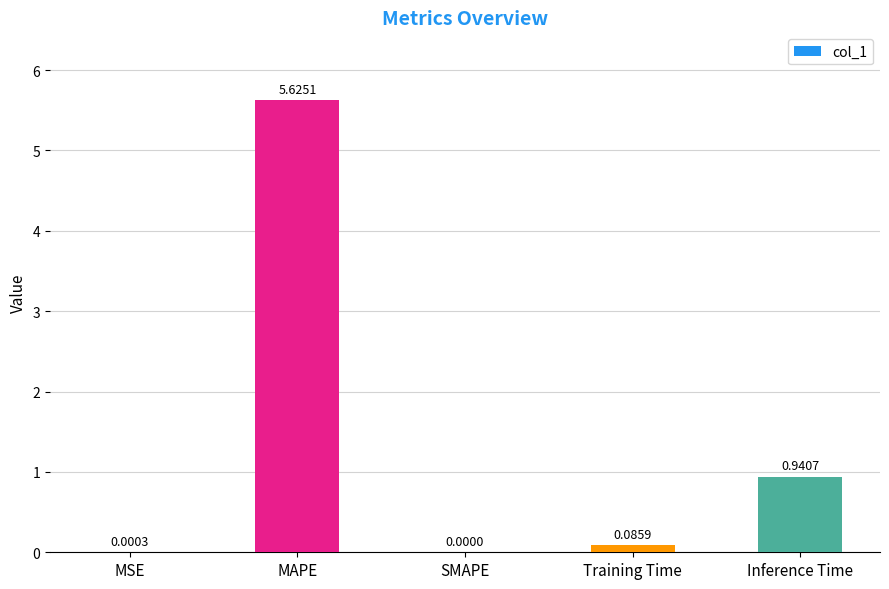

Which label corresponds to the largest value in the chart?

MAPE